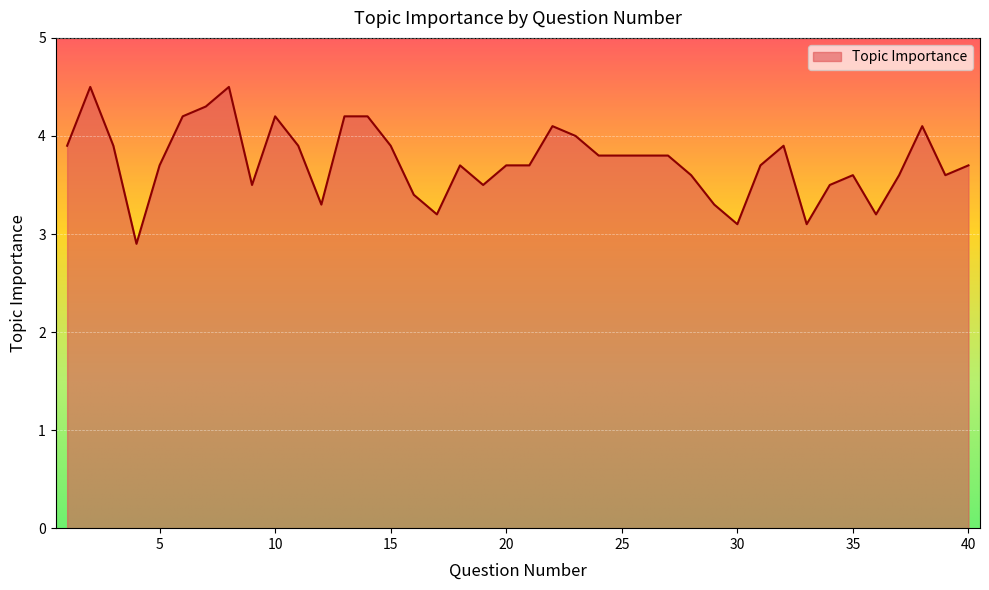

What is the difference between the maximum and minimum values?

1.6